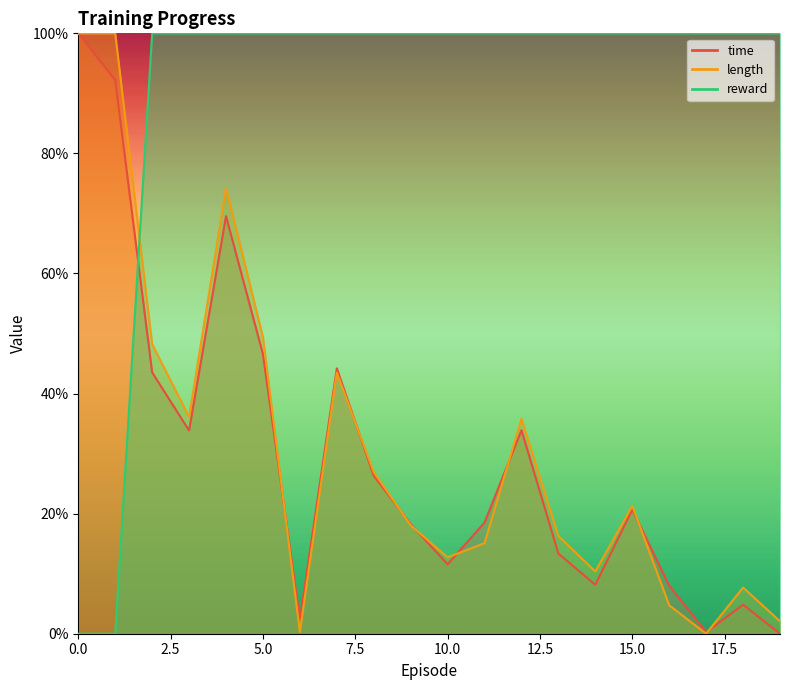

Is it true that time equals 0.6 at 2?

False